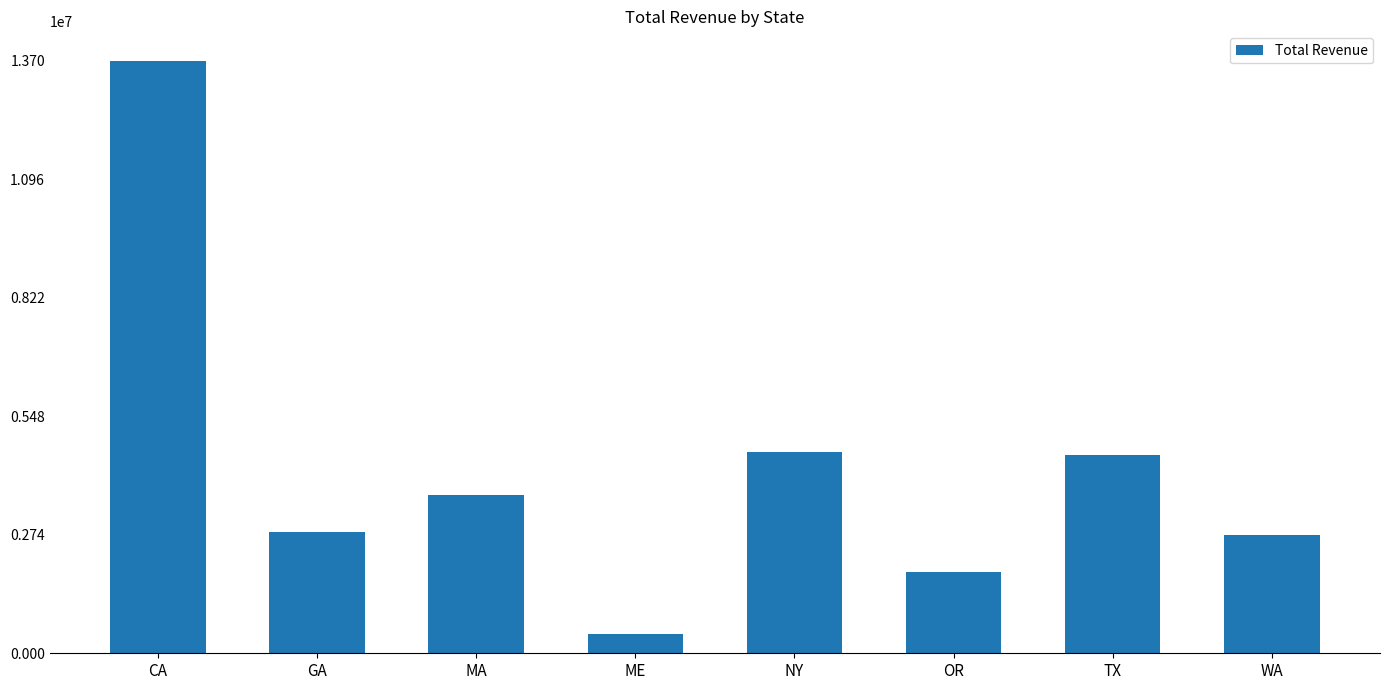

What position from the right is OR?

3